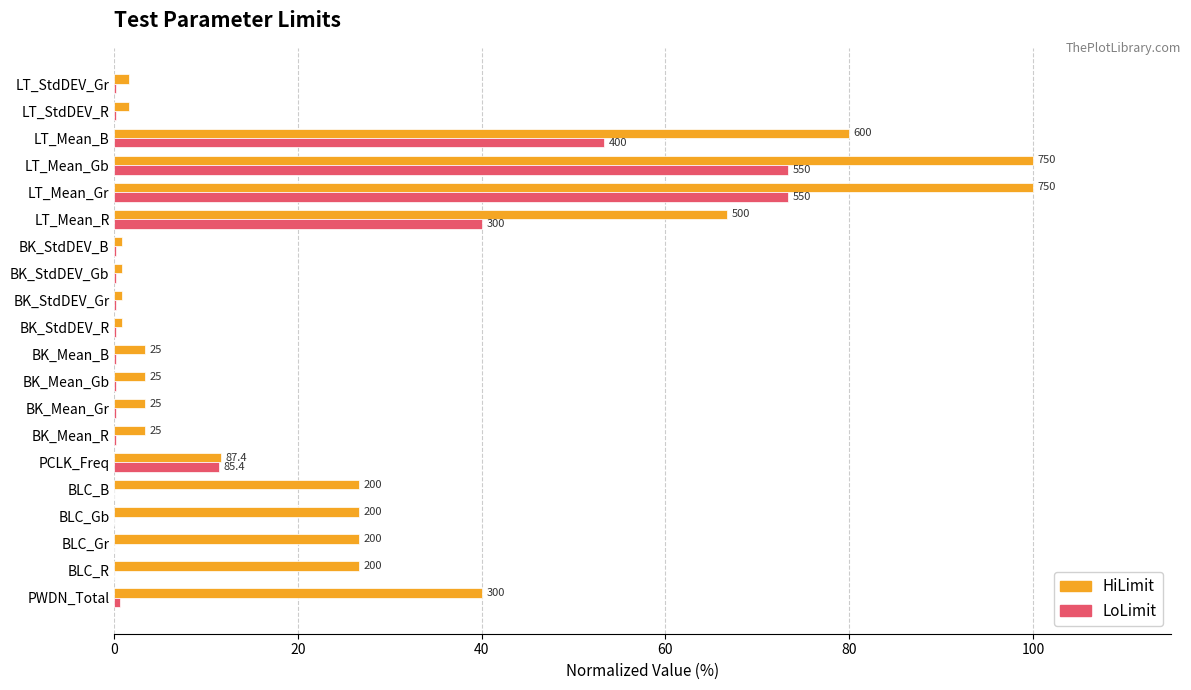

Which series has the largest total across all categories?

HiLimit